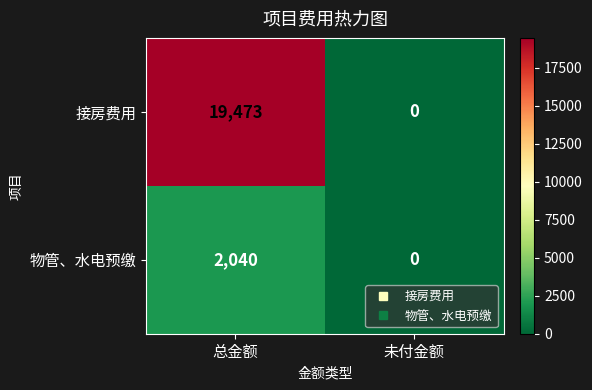

What is the sum of all 接房费用 values?

19473